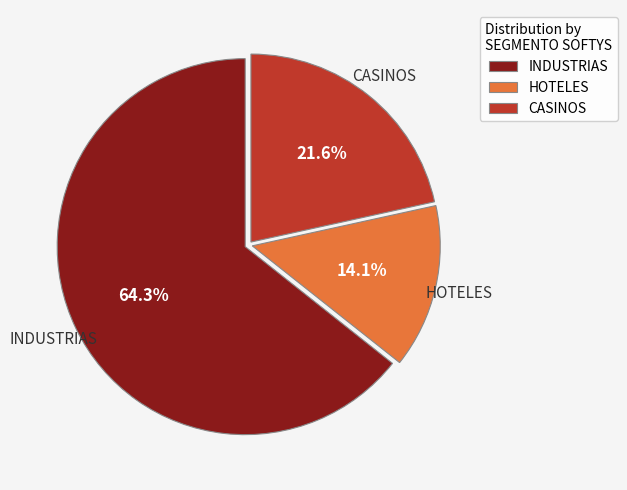

Which slice is the smallest?

HOTELES